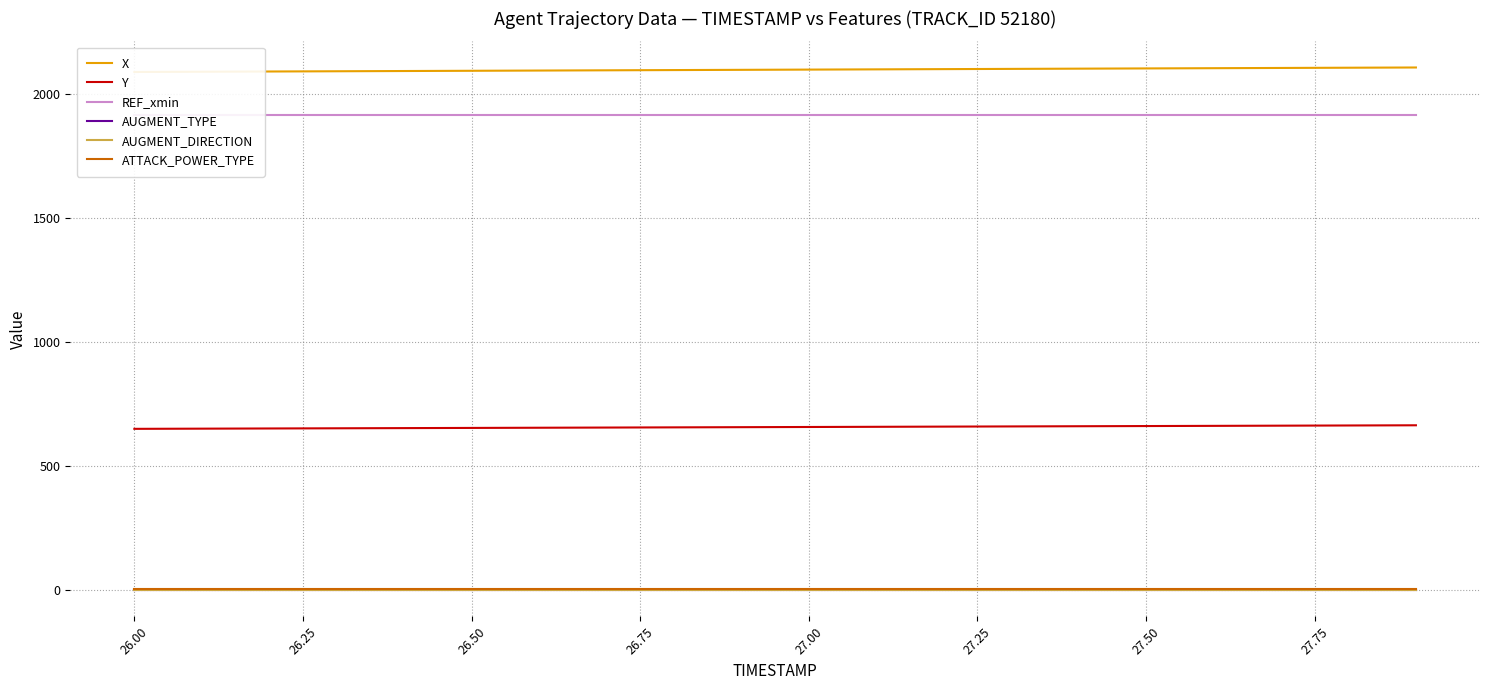

True or false: AUGMENT_DIRECTION and Y cross at least once.

False